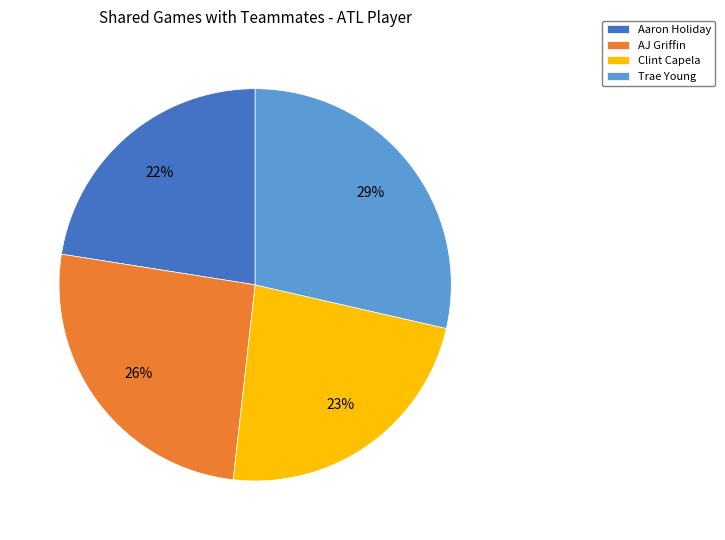

Count the number of slices in the pie.

4